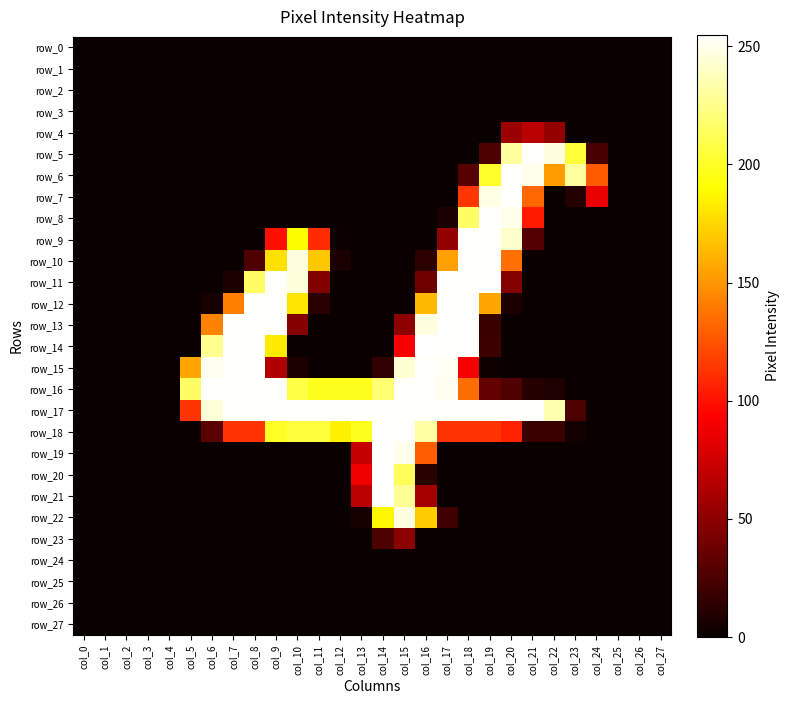

Between col_22 and col_20, which is larger?

col_22